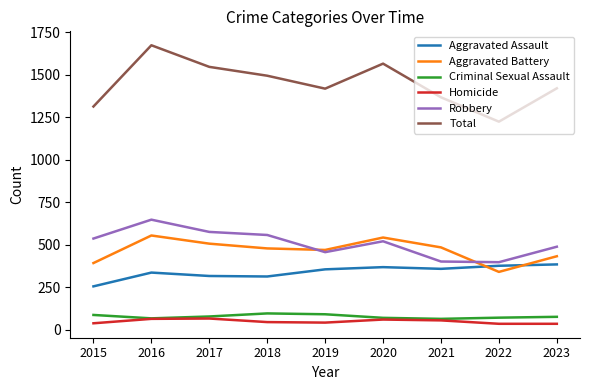

At which label does Homicide first exceed 46?

2016